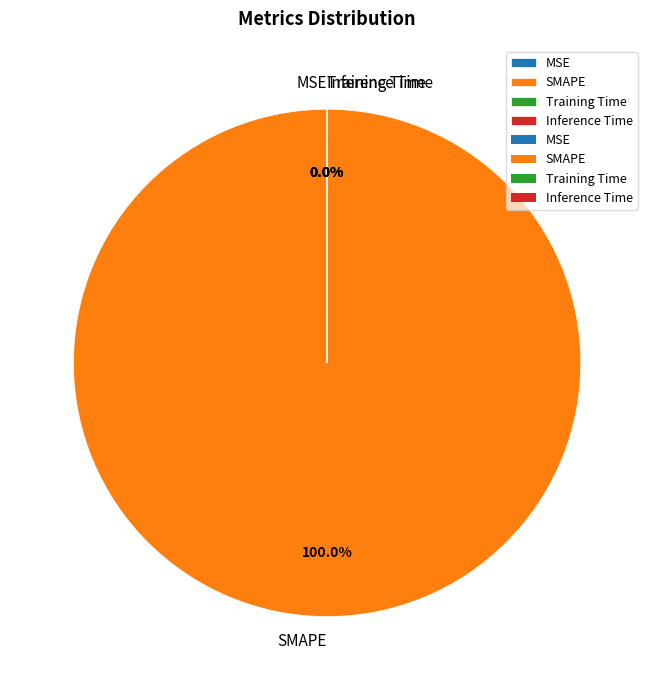

True or false: Training Time accounts for 5% of the total.

False